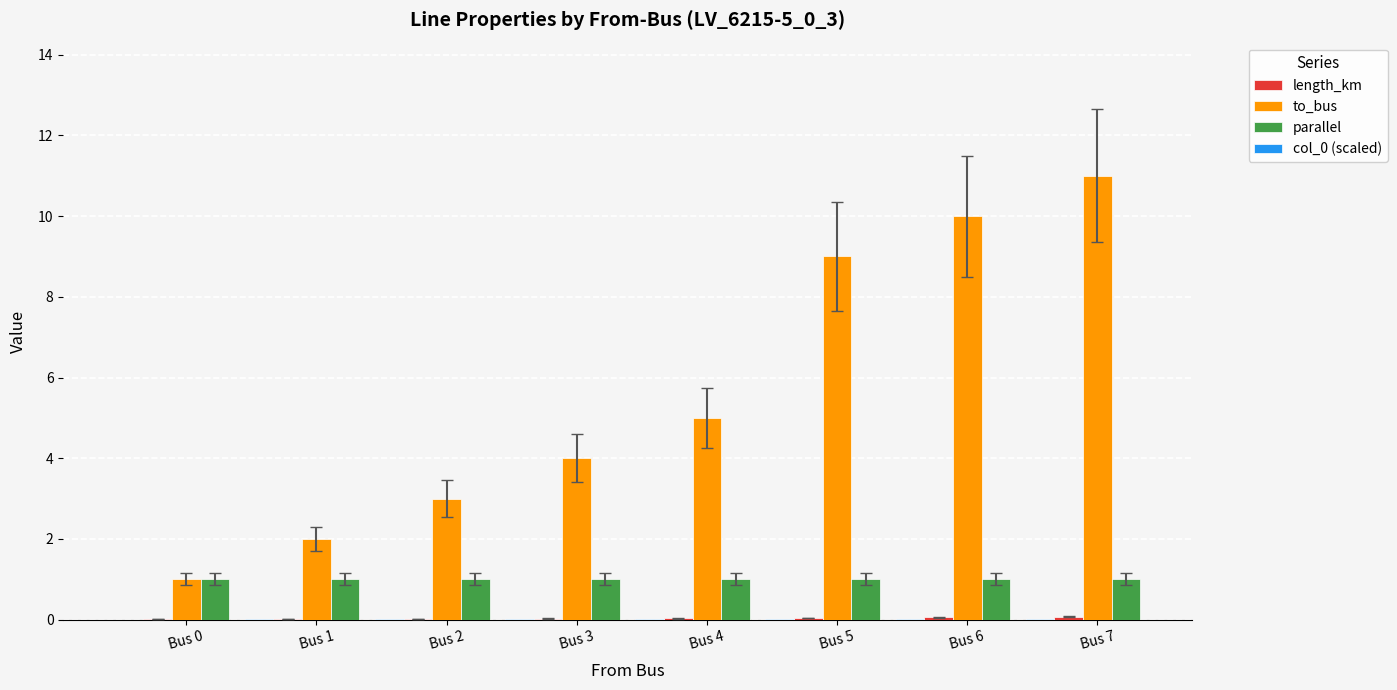

What is the spread (max minus min) of values at Bus 3?

4.0